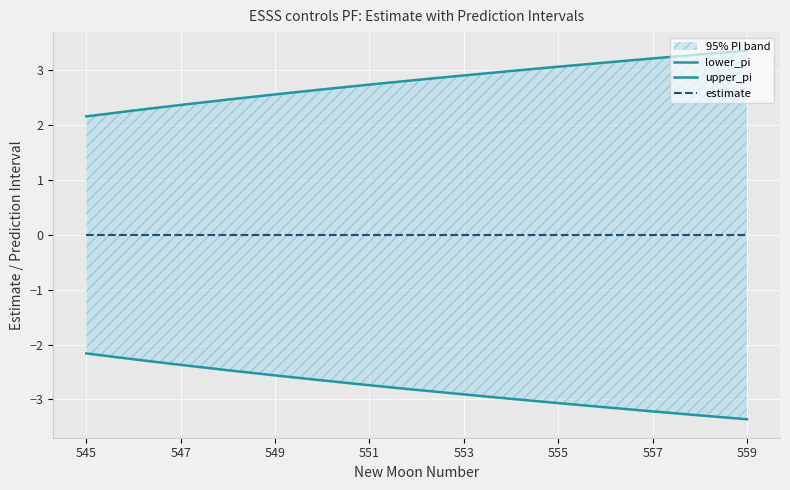

List the series in order of their overall mean, lowest first.

lower_pi, estimate, upper_pi